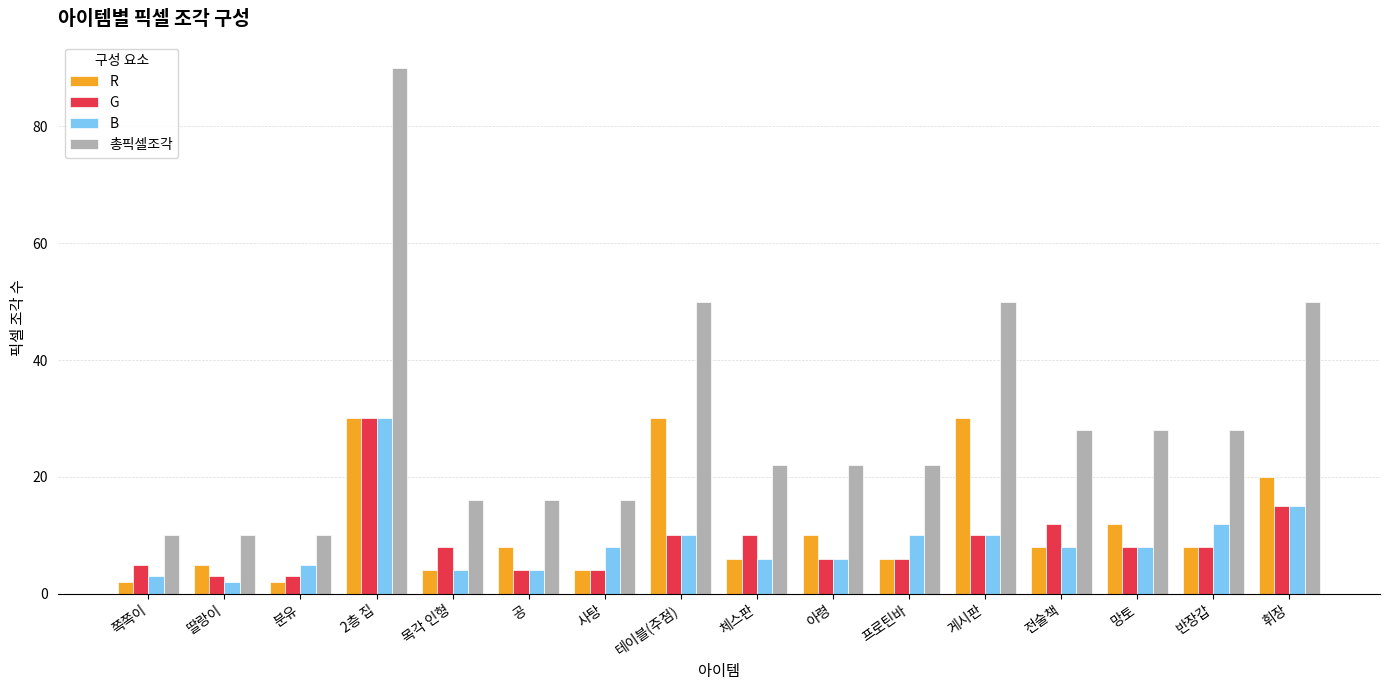

Reading left to right, extract all data points from this chart.

R: 쪽쪽이=2	딸랑이=5	분유=2	2층 집=30	목각 인형=4	공=8	사탕=4	테이블(주점)=30	체스판=6	아령=10	프로틴바=6	게시판=30	전술책=8	망토=12	반장갑=8	휘장=20
G: 쪽쪽이=5	딸랑이=3	분유=3	2층 집=30	목각 인형=8	공=4	사탕=4	테이블(주점)=10	체스판=10	아령=6	프로틴바=6	게시판=10	전술책=12	망토=8	반장갑=8	휘장=15
B: 쪽쪽이=3	딸랑이=2	분유=5	2층 집=30	목각 인형=4	공=4	사탕=8	테이블(주점)=10	체스판=6	아령=6	프로틴바=10	게시판=10	전술책=8	망토=8	반장갑=12	휘장=15
총픽셀조각: 쪽쪽이=10	딸랑이=10	분유=10	2층 집=90	목각 인형=16	공=16	사탕=16	테이블(주점)=50	체스판=22	아령=22	프로틴바=22	게시판=50	전술책=28	망토=28	반장갑=28	휘장=50